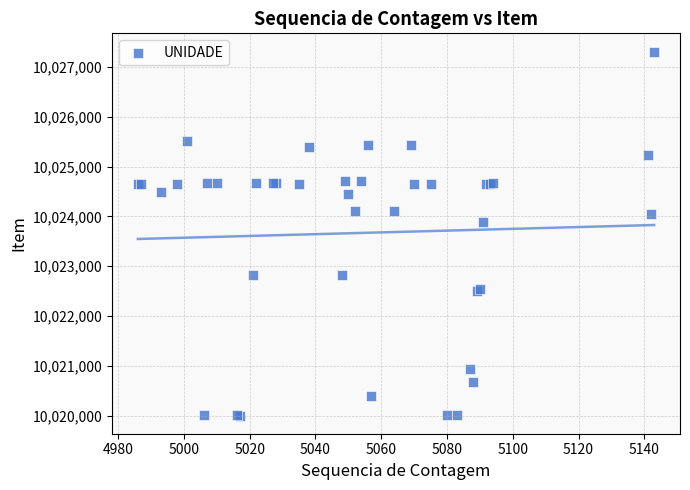

What Y value in the scatter plot is closest to 10023654?

10023889